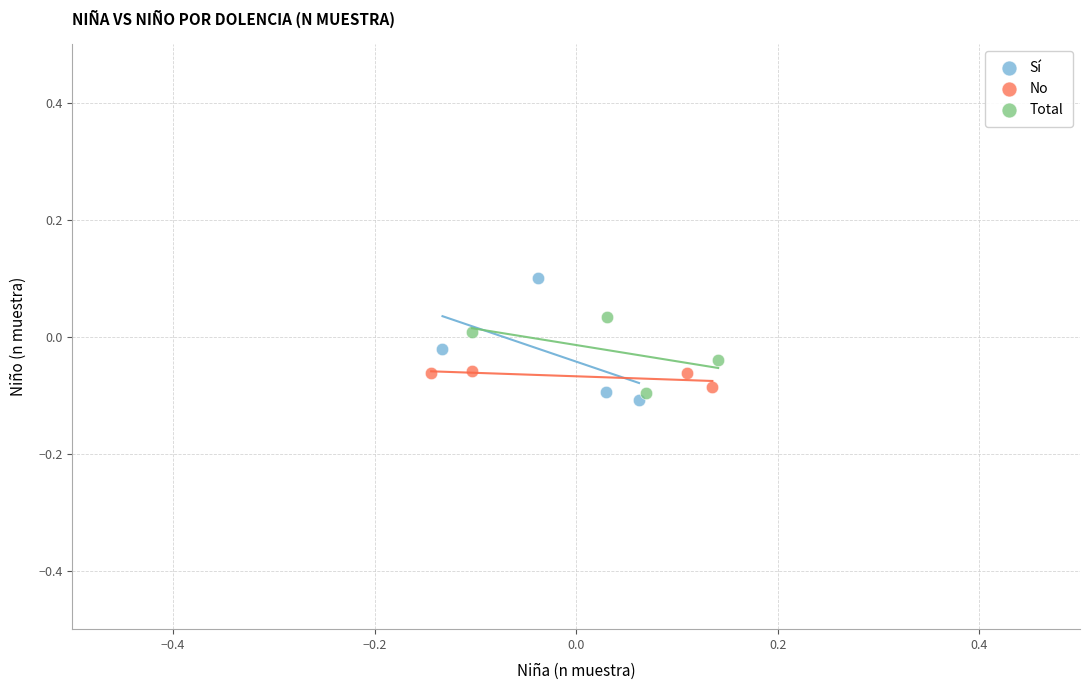

Which series has the largest Y range (max minus min)?

Sí